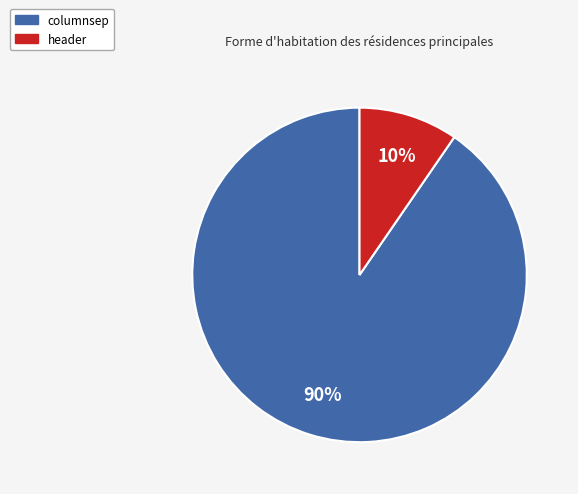

To the nearest percent, what portion does columnsep represent?

90%